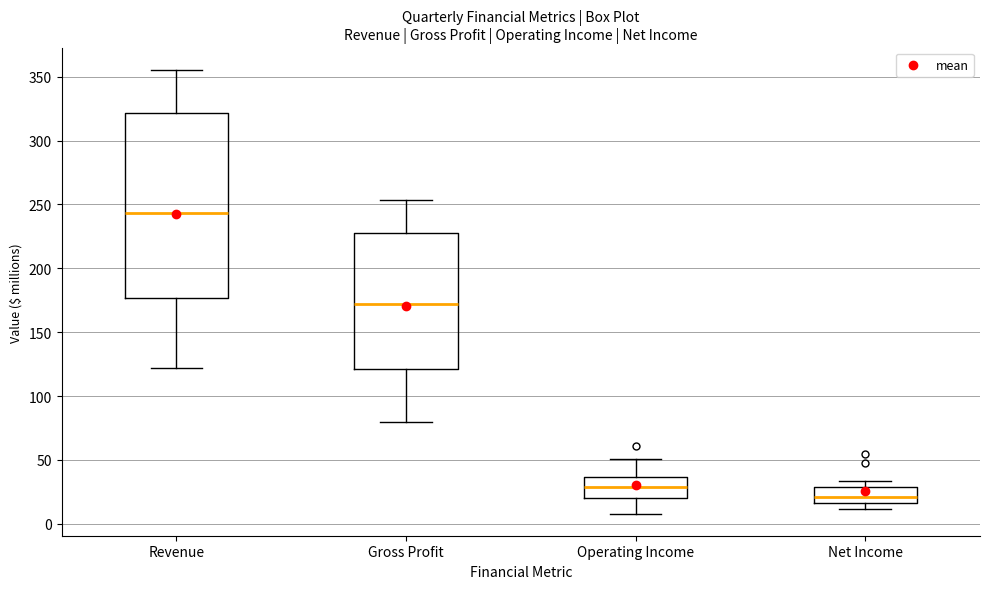

Reading left to right, transcribe this box plot: for each box, give where its median line is, the range the box spans, and where its two whiskers end, as read against the y-axis. The values are not printed on the chart, so give them approximately, as read against the axis.

Revenue: median 245, box 175 to 320, whiskers 120 to 355
Gross Profit: median 170, box 120 to 230, whiskers 80 to 255
Operating Income: median 30, box 20 to 35, whiskers 10 to 50
Net Income: median 20, box 15 to 30, whiskers 10 to 35